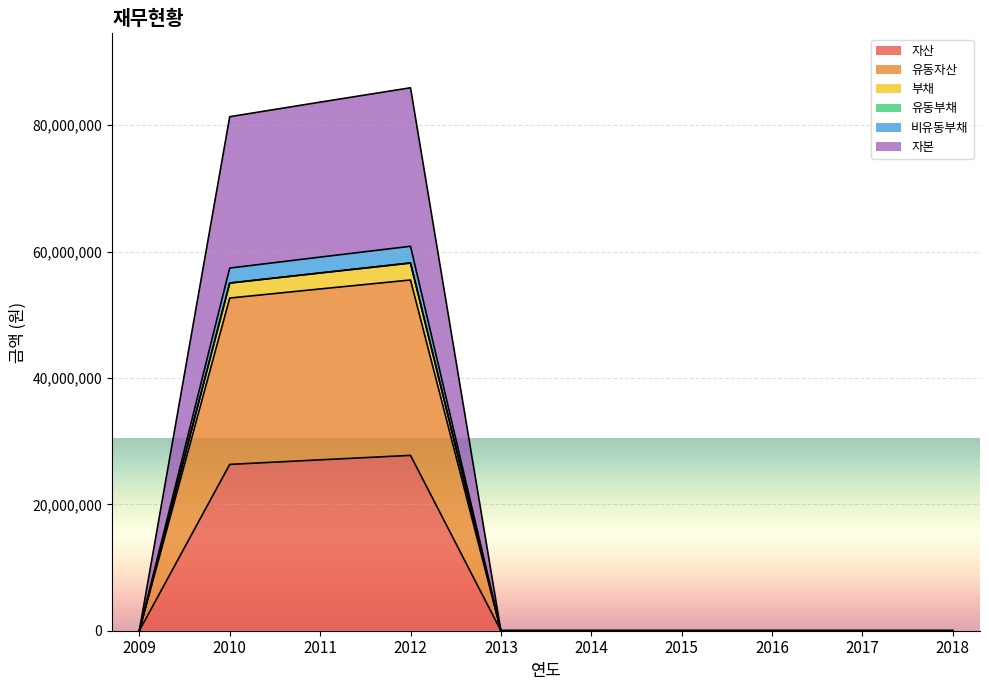

True or false: 자산 has more than 1 points higher than both neighbors.

False